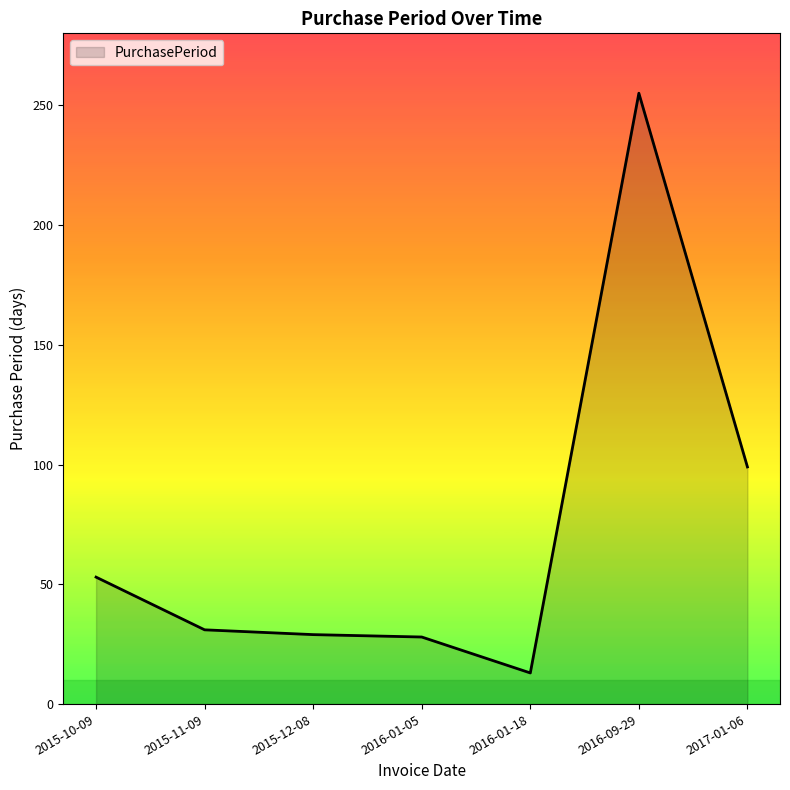

At which category does the chart reach its peak across all series?

2016-09-29